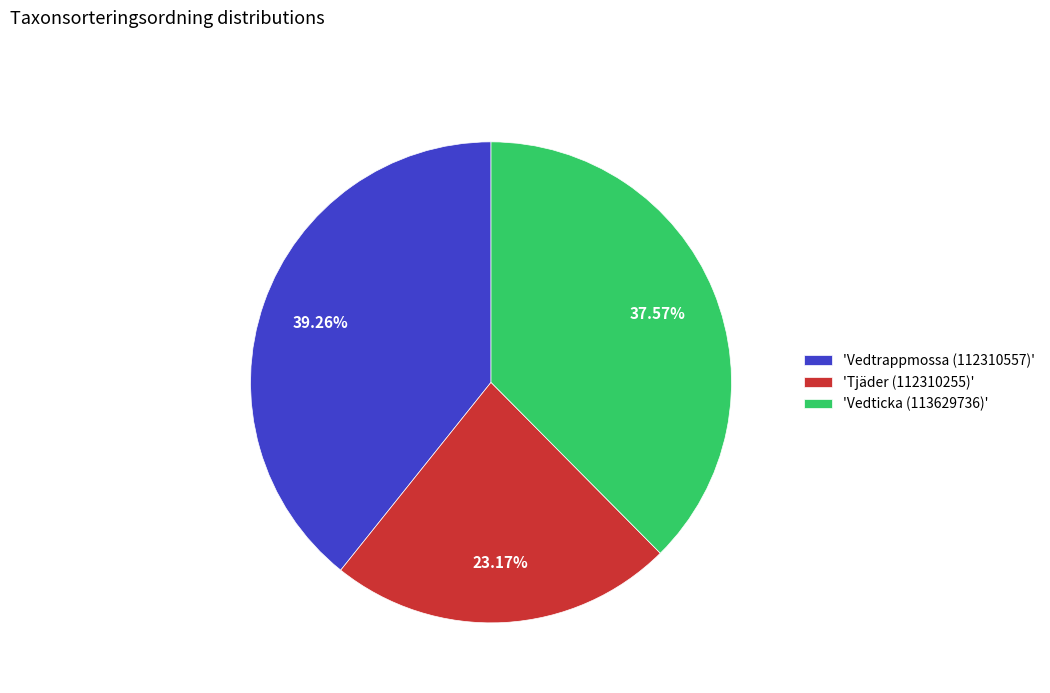

Is there any slice that represents more than half of the pie?

No